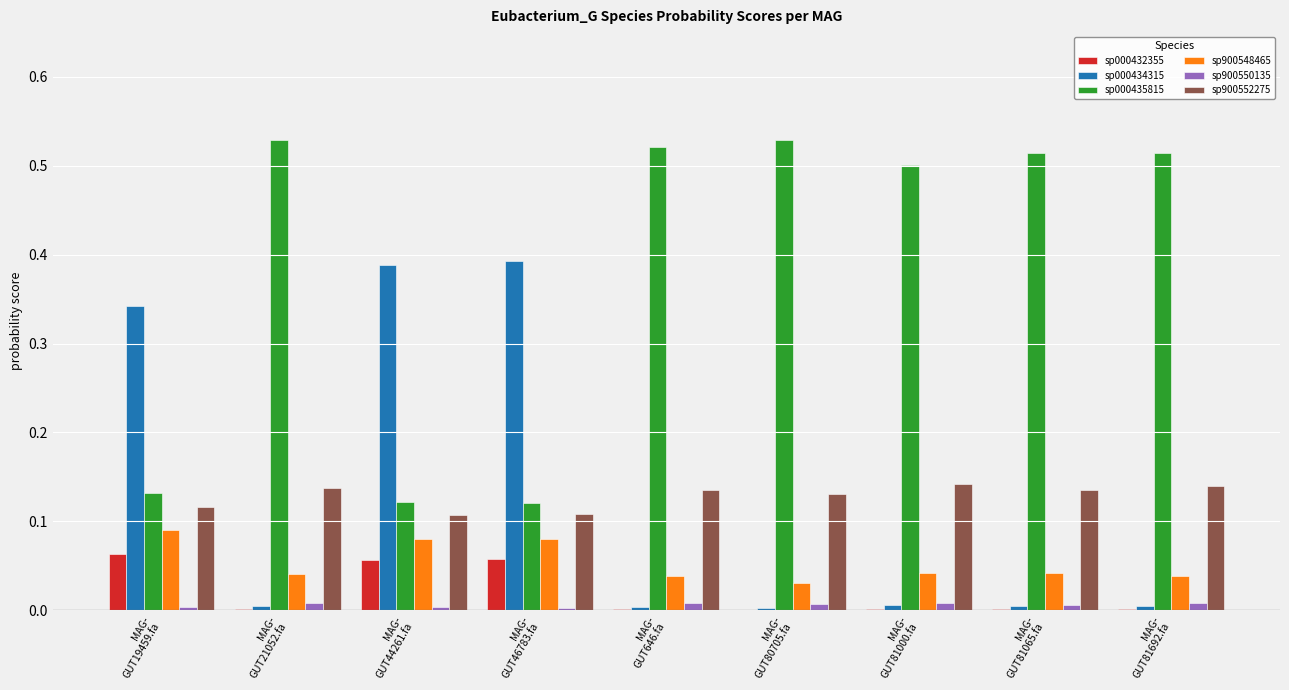

Which series has the largest total across all categories?

sp000435815